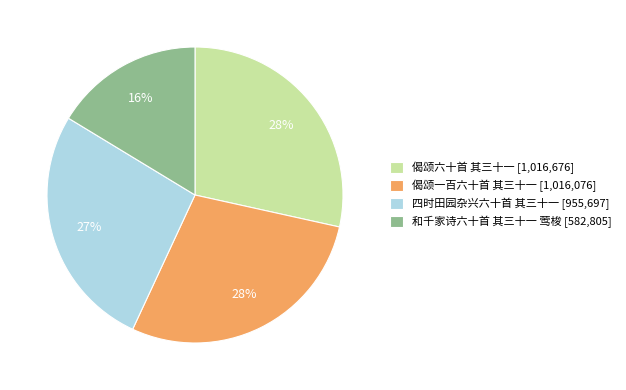

How many segments does this pie chart have?

4